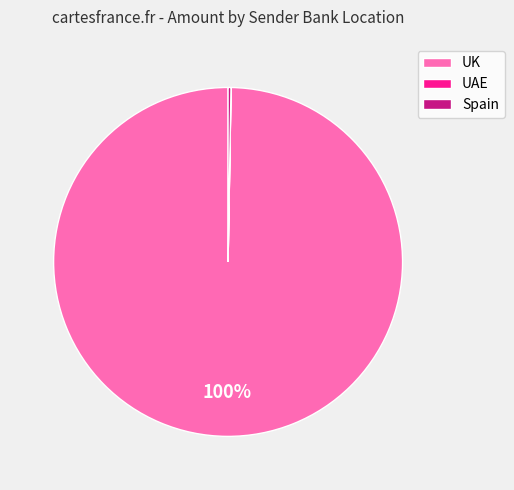

Is there a majority slice in this chart?

Yes